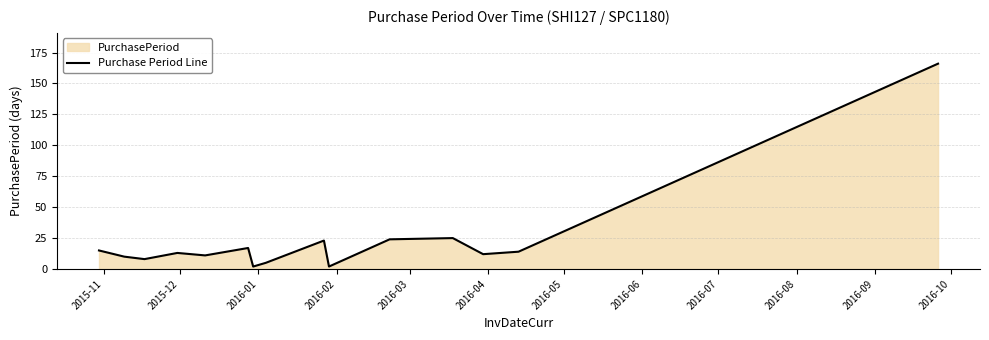

What is the difference between the maximum and minimum values?

164